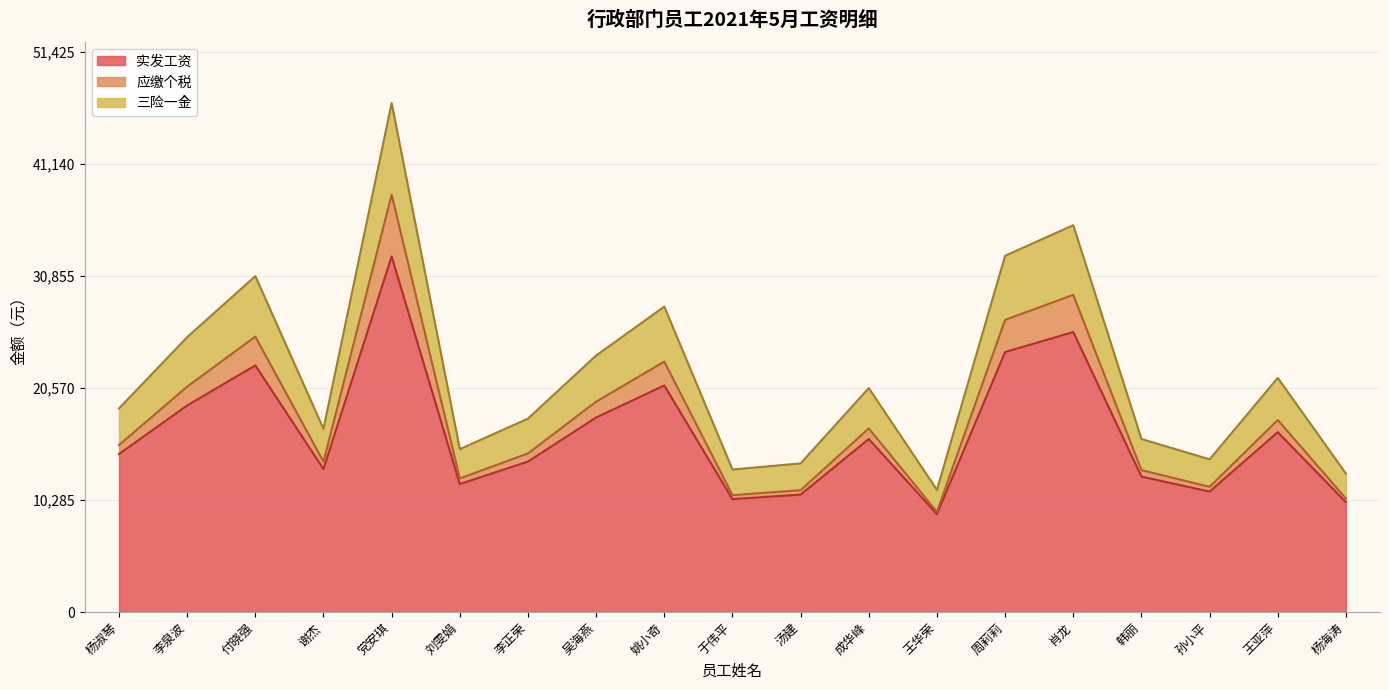

At which category is the sum across all series the highest?

党安琪